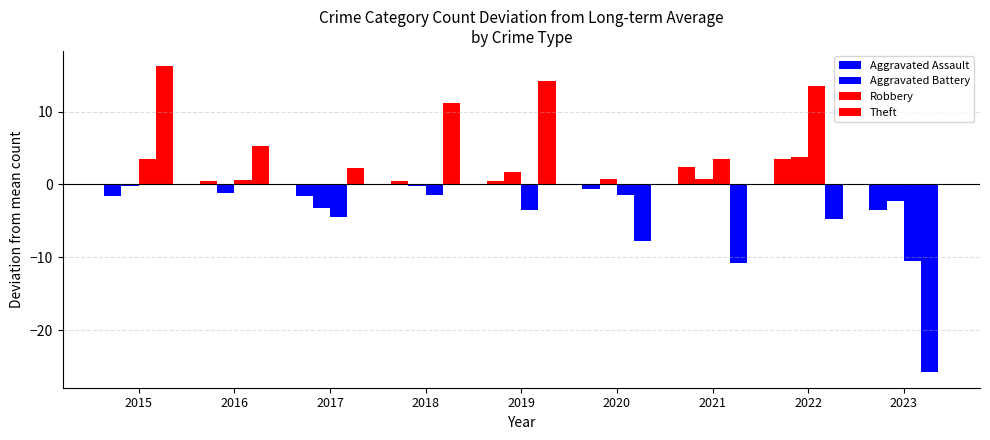

Reading left to right, extract all data points from this chart.

Aggravated Assault: -1.6	0.4	-1.6	0.4	0.4	-0.6	2.4	3.4	-3.6
Aggravated Battery: -0.2	-1.2	-3.2	-0.2	1.8	0.8	0.8	3.8	-2.2
Robbery: 3.6	0.6	-4.4	-1.4	-3.4	-1.4	3.6	13.6	-10.4
Theft: 16.2	5.2	2.2	11.2	14.2	-7.8	-10.8	-4.8	-25.8